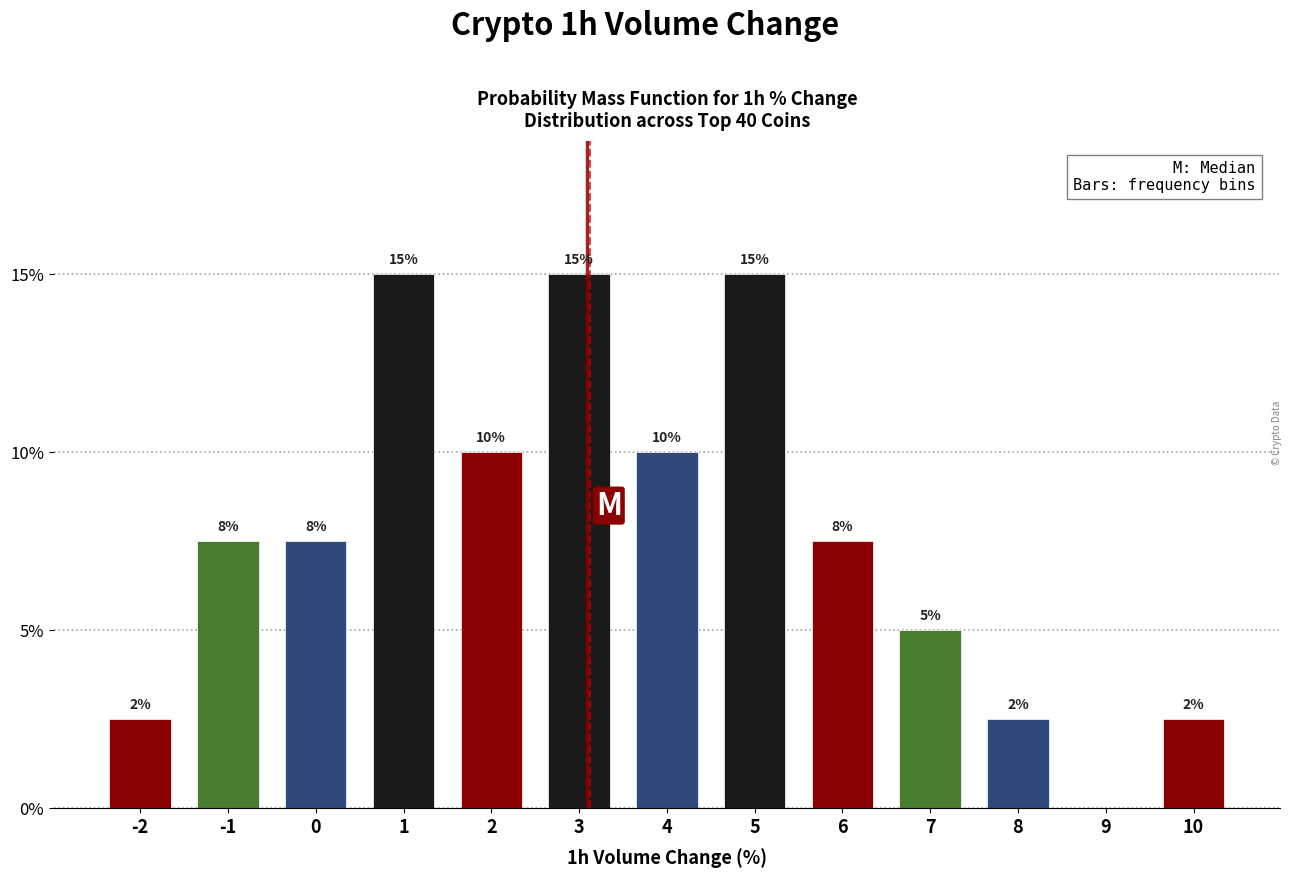

What is the ratio of the value at 1 to the value at 2?

1.5